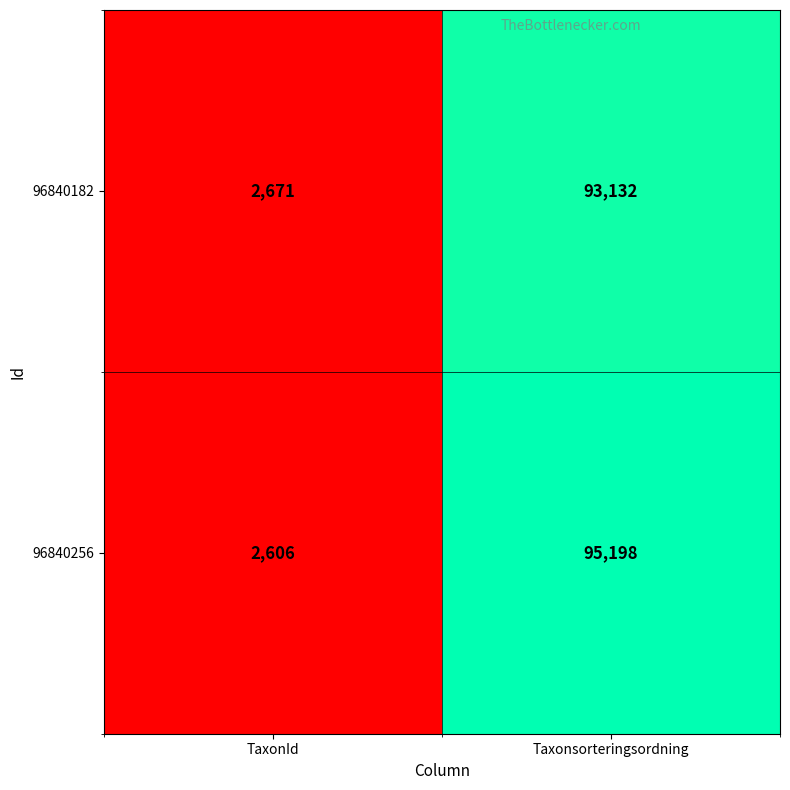

At which category is the sum across all series the highest?

Taxonsorteringsordning